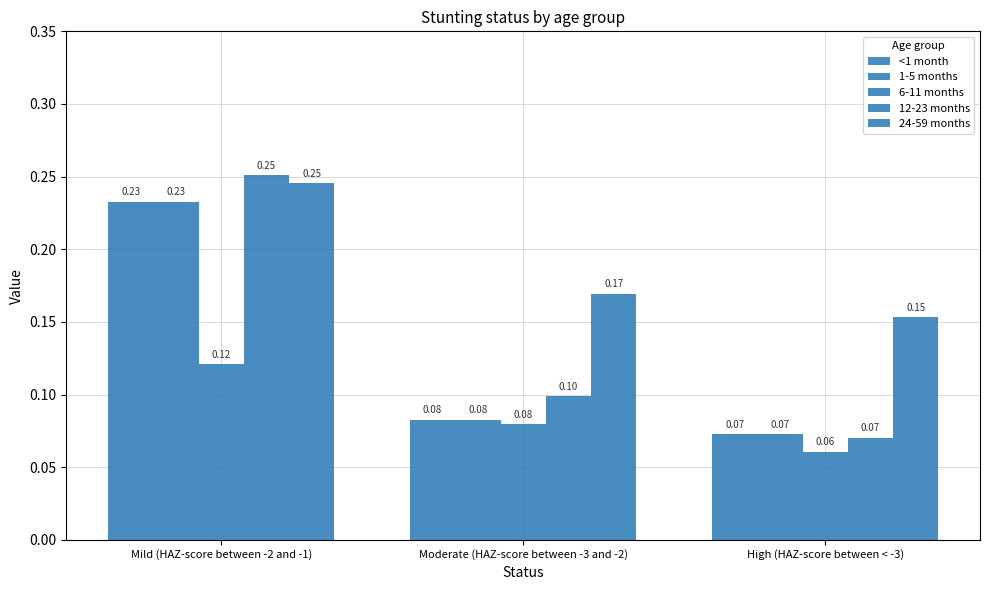

What is the difference between the maximum and second lowest values in the 1-5 months series?

0.2